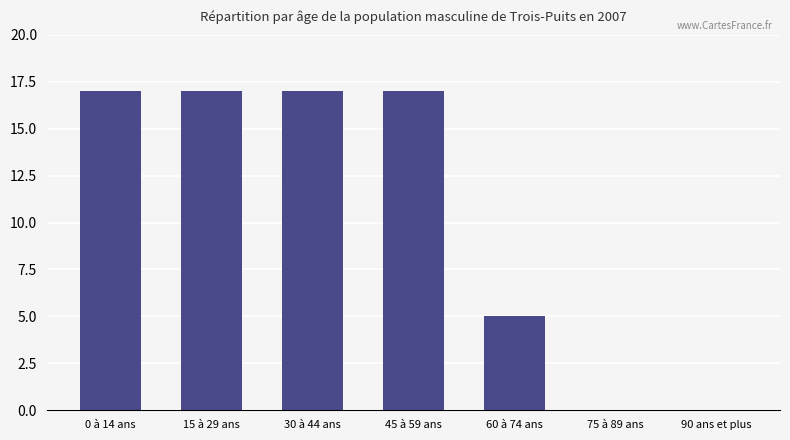

Count the number of categories in the chart.

7